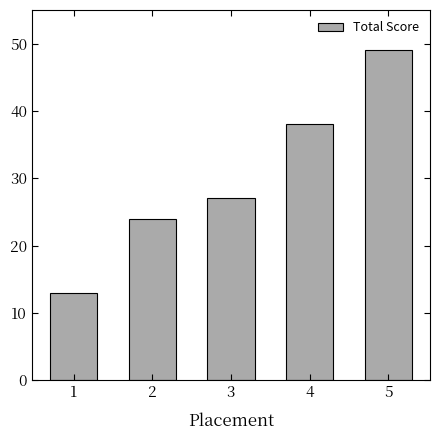

The chart shows a value of 38 at 4. True or false?

True